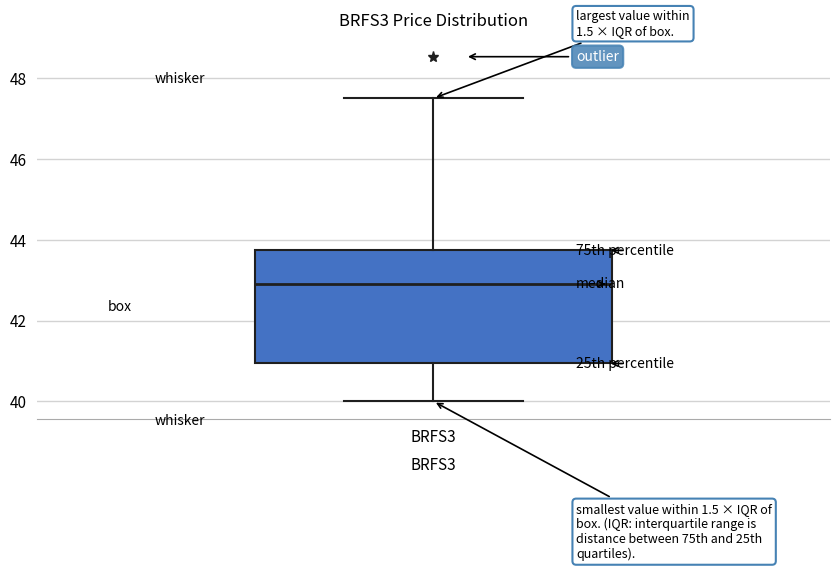

Transcribe this box plot: give where the median line is, the range the box spans, and where the two whiskers end, as read against the y-axis. The values are not printed on the chart, so give them approximately, as read against the axis.

median 43.0, box 41.0 to 43.8, whiskers 40.0 to 47.6